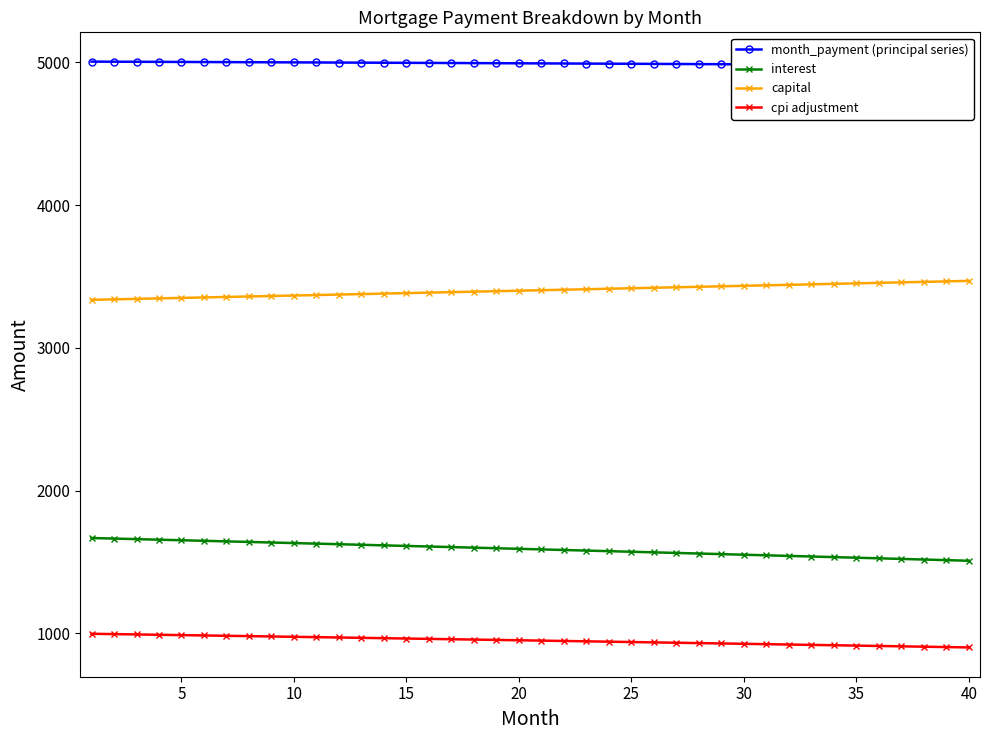

Is this an area chart (filled region under the line)?

No